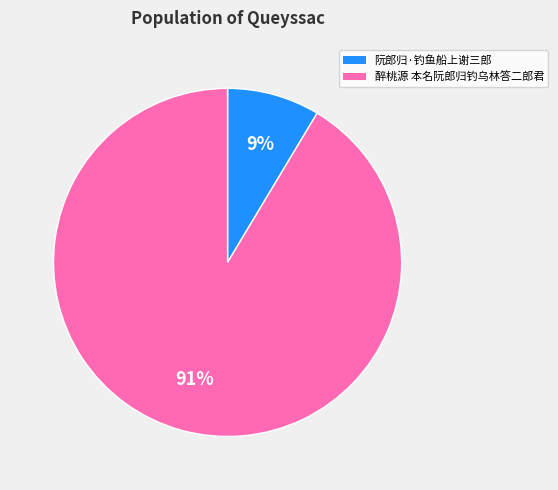

The 醉桃源 本名阮郎归钓乌林答二郎君 slice represents 91% of the pie. True or false?

True